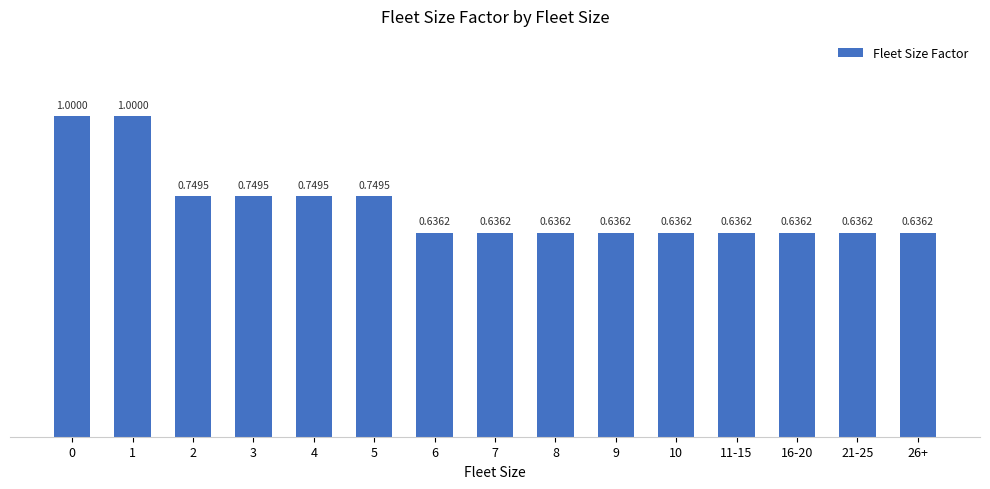

The chart shows a value of 1.0 at 1. True or false?

True